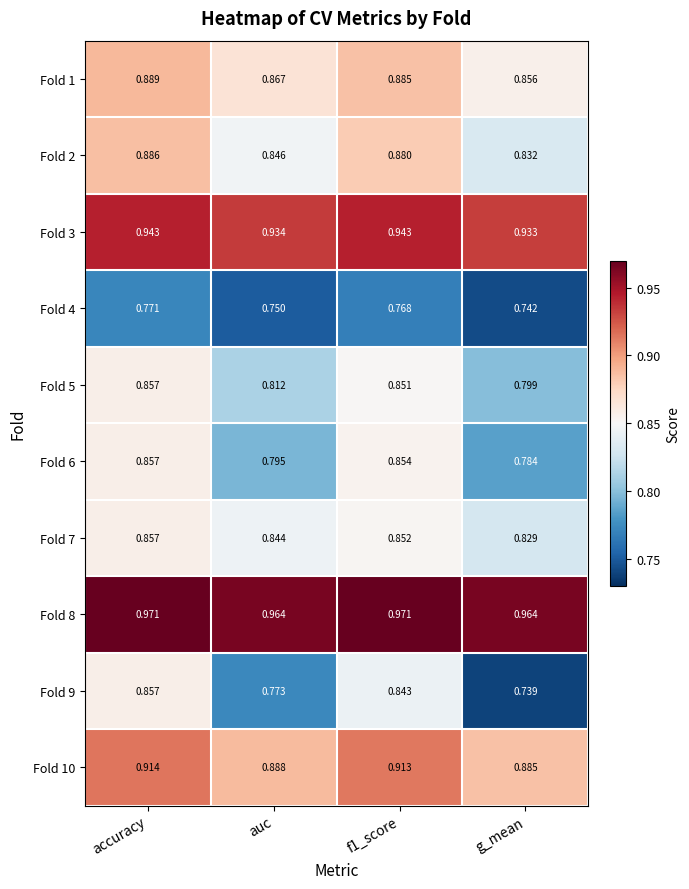

What is the spread (max minus min) of values at g_mean?

0.2